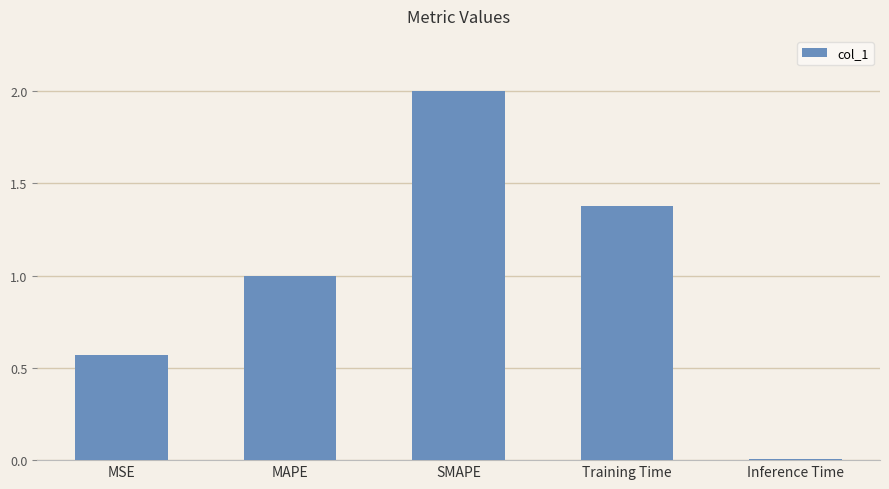

What is the sum of the values at MAPE and Inference Time?

1.0